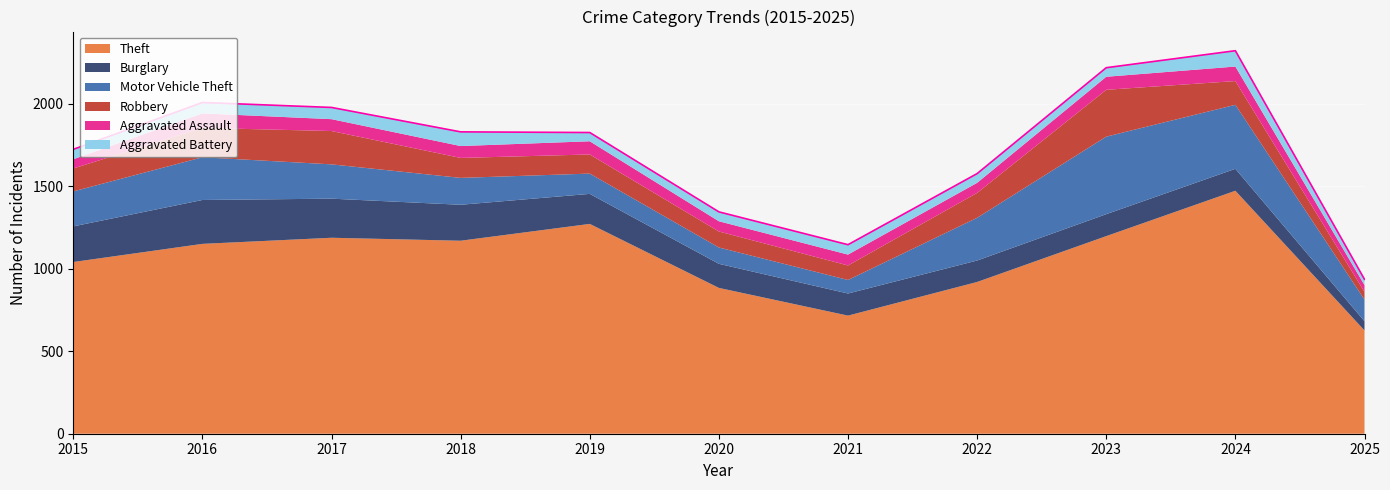

True or false: Burglary and Robbery cross at least once.

True